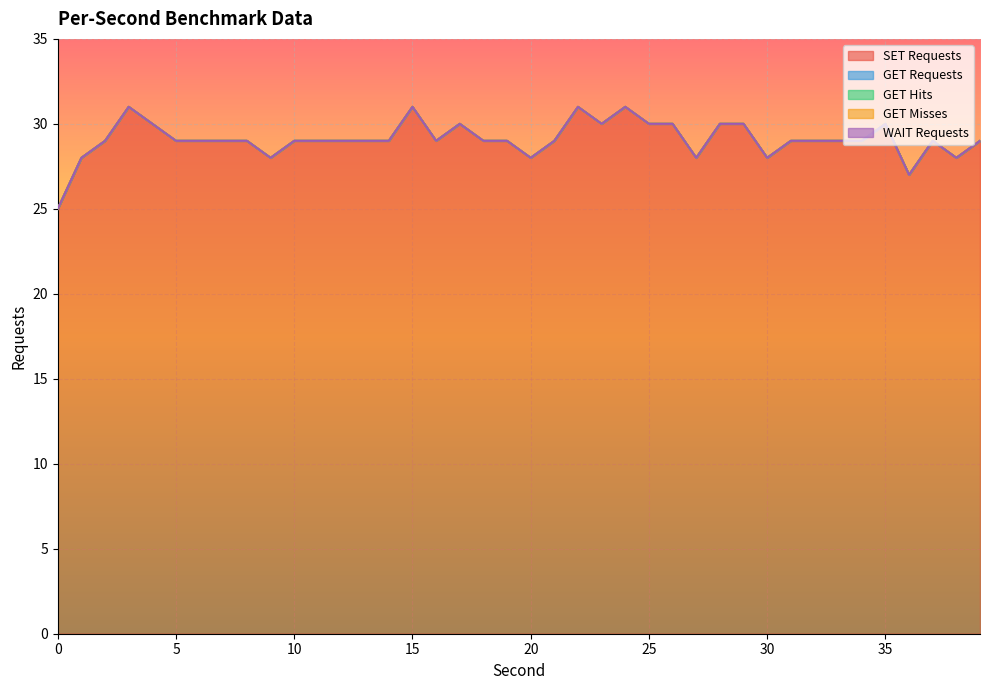

Read the SET Requests value at 16.

29